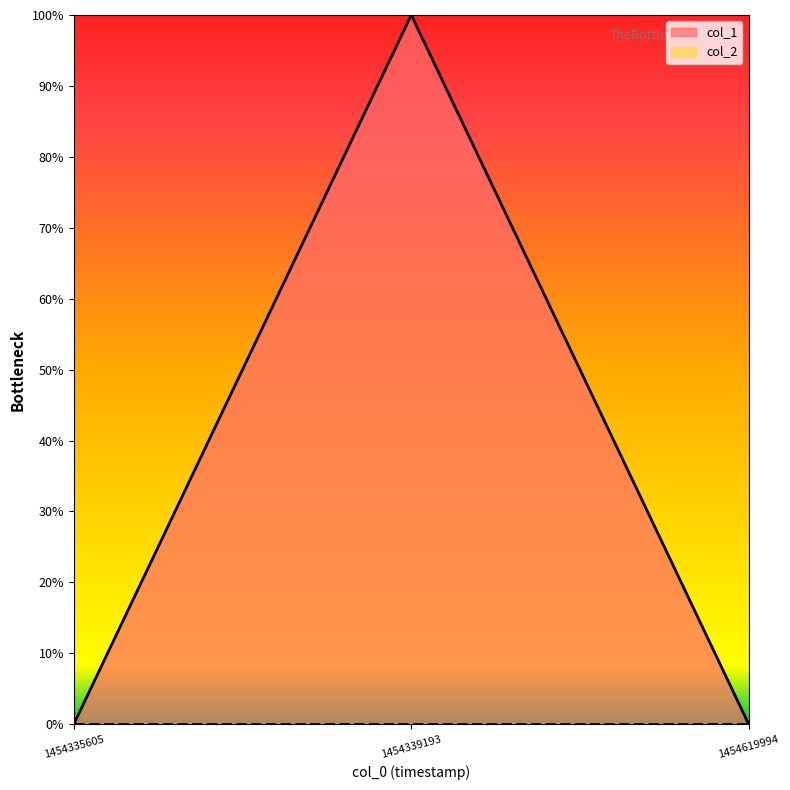

The chart shows a value of 0 at 1454335605. True or false?

True